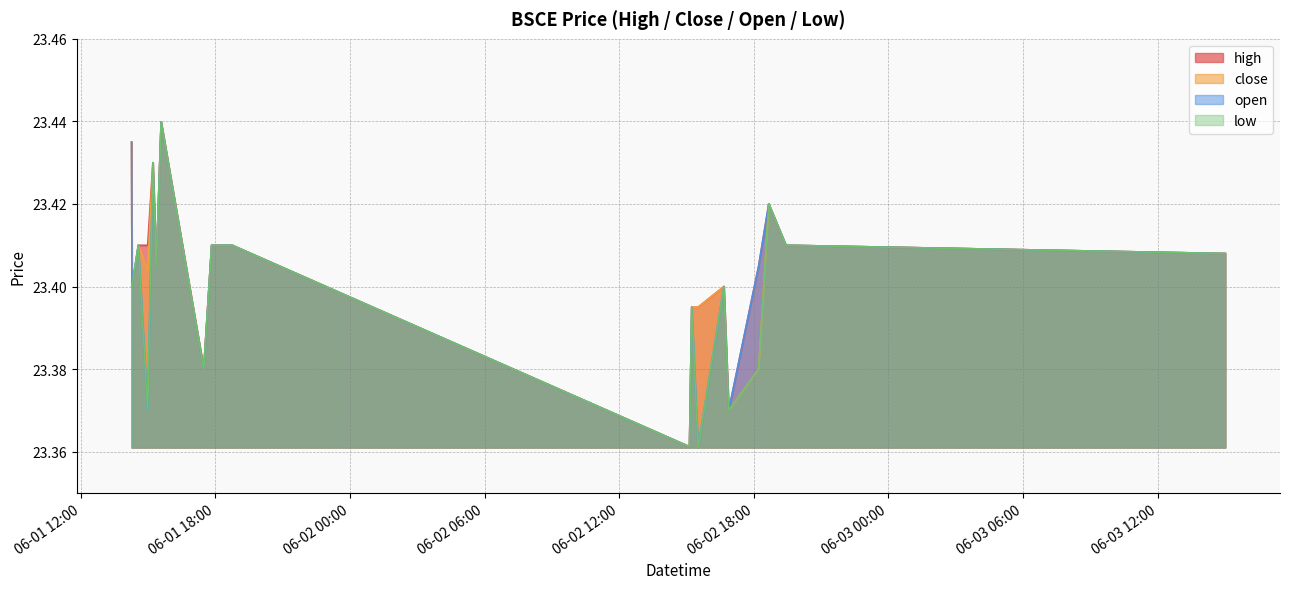

What position from the left is 2022-06-01 14:34?

3